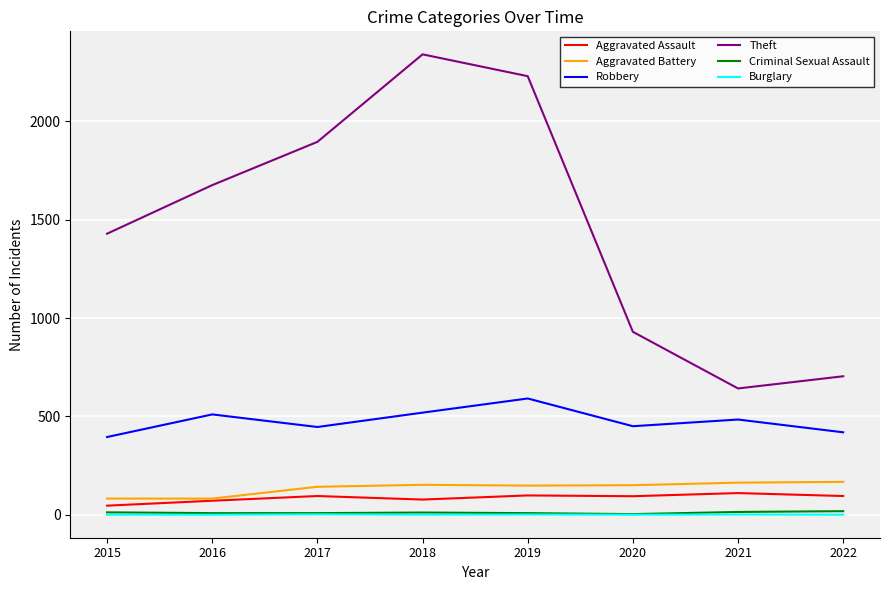

How many interior local peaks does the Theft series have?

1